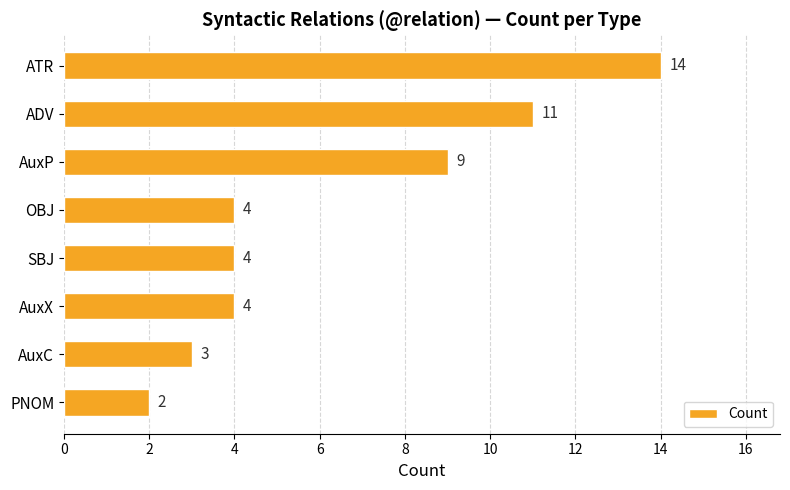

What is the maximum value shown in the chart?

14